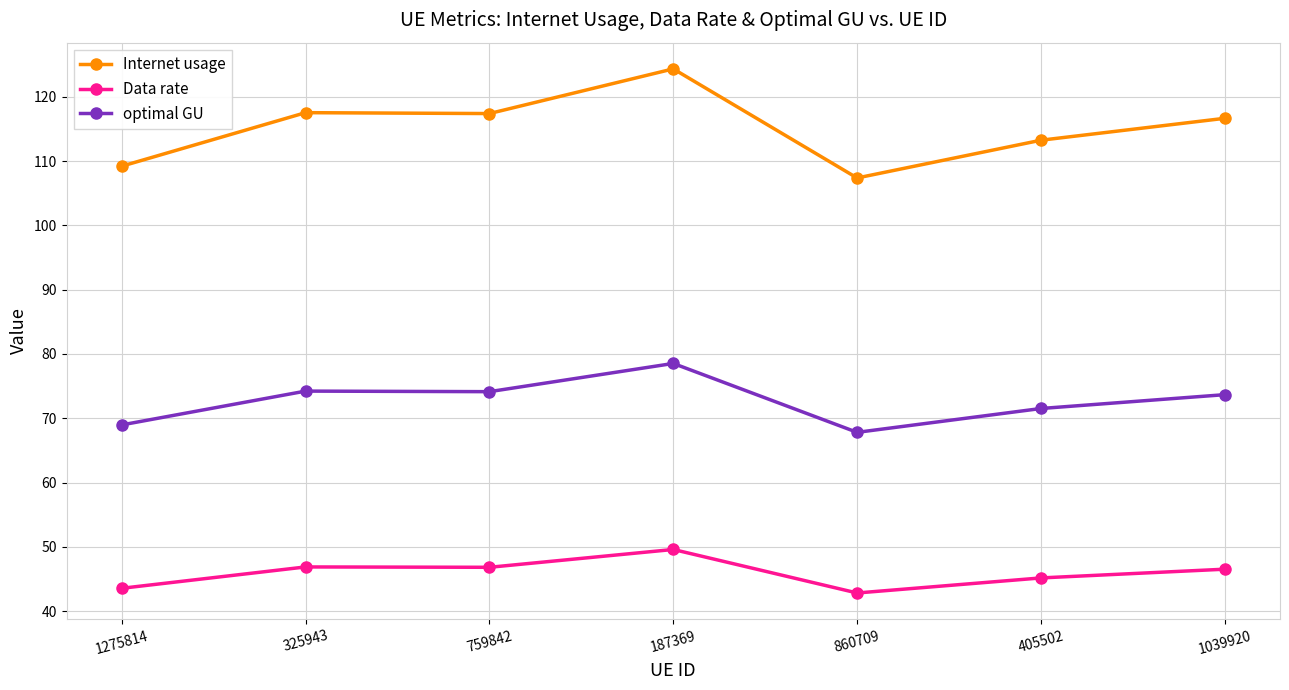

What is the sum of all Data rate values?

321.3